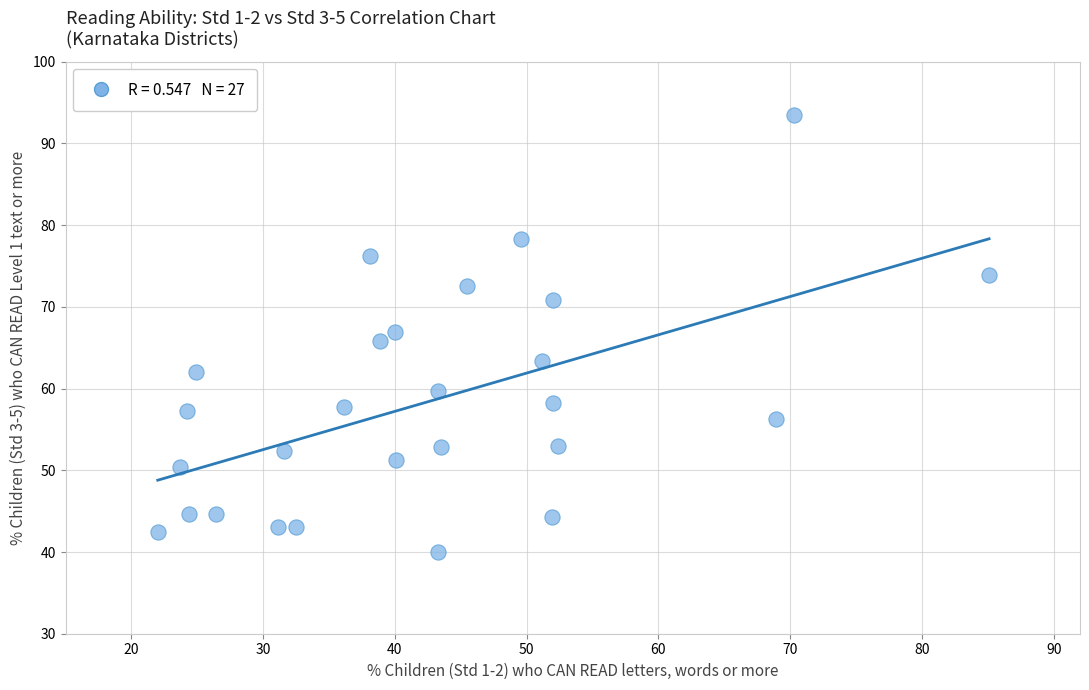

What is the range of X values (max minus min)?

63.1